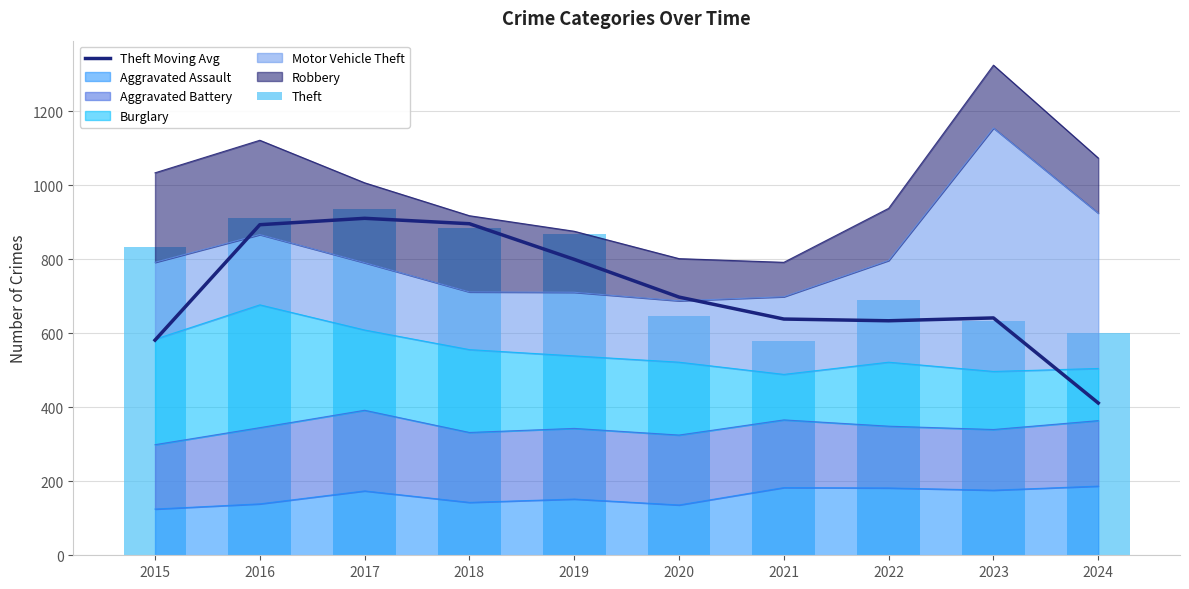

What is the difference between the Theft values at 2015 and 2017?

103.0